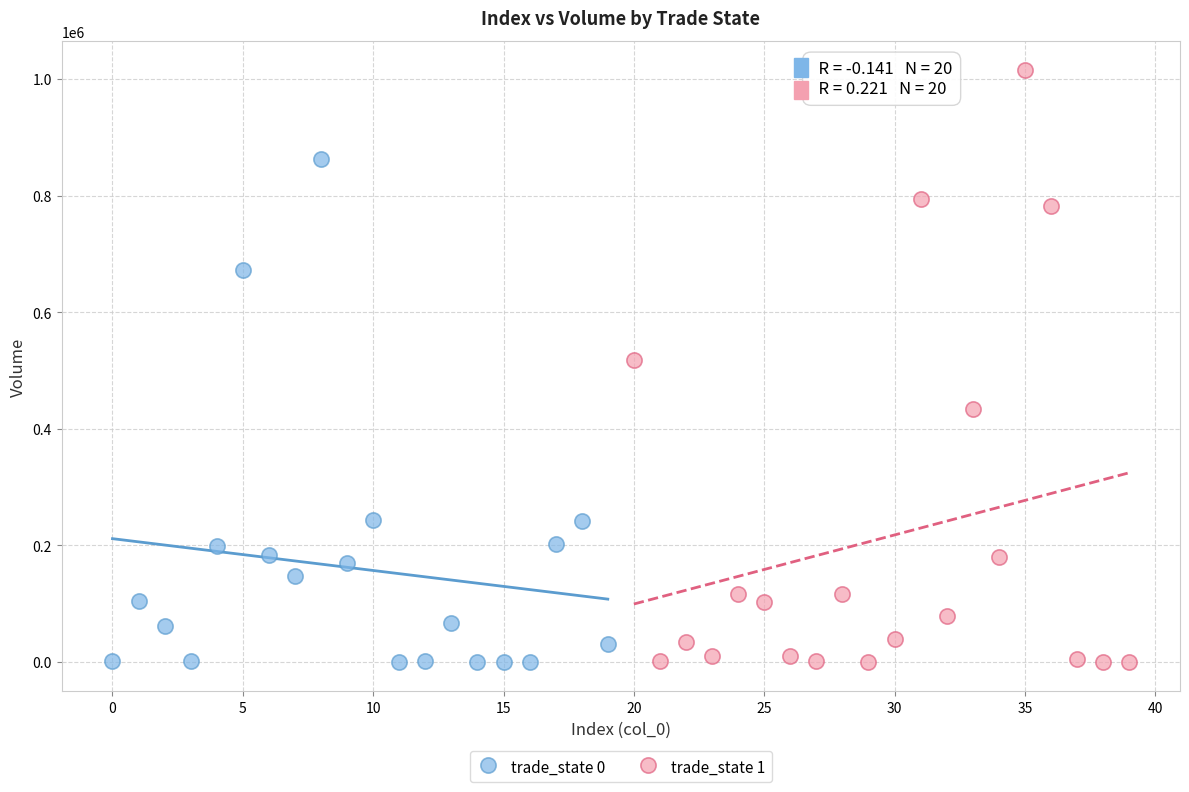

Which series has the largest Y range (max minus min)?

trade_state 1